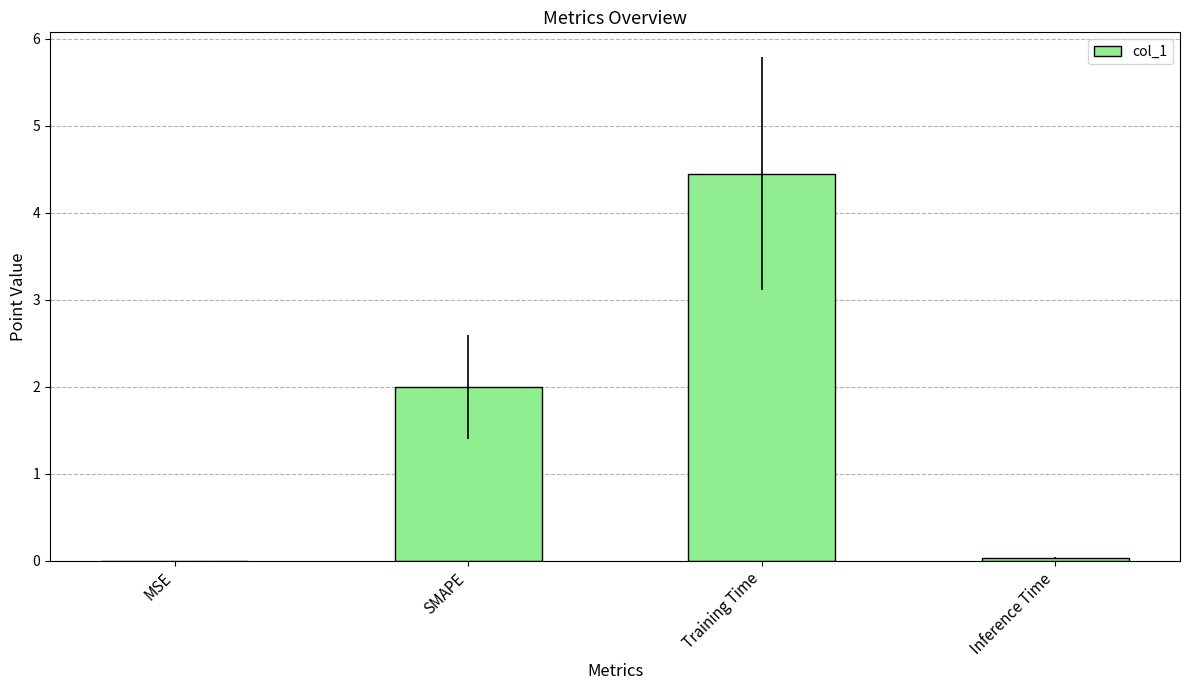

Read the value at Training Time.

4.4